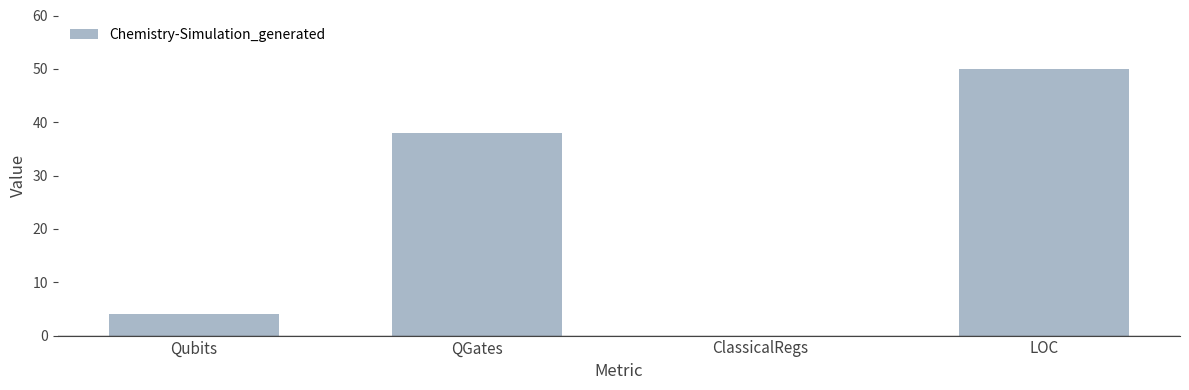

Where is the data nearest to the value 25?

QGates